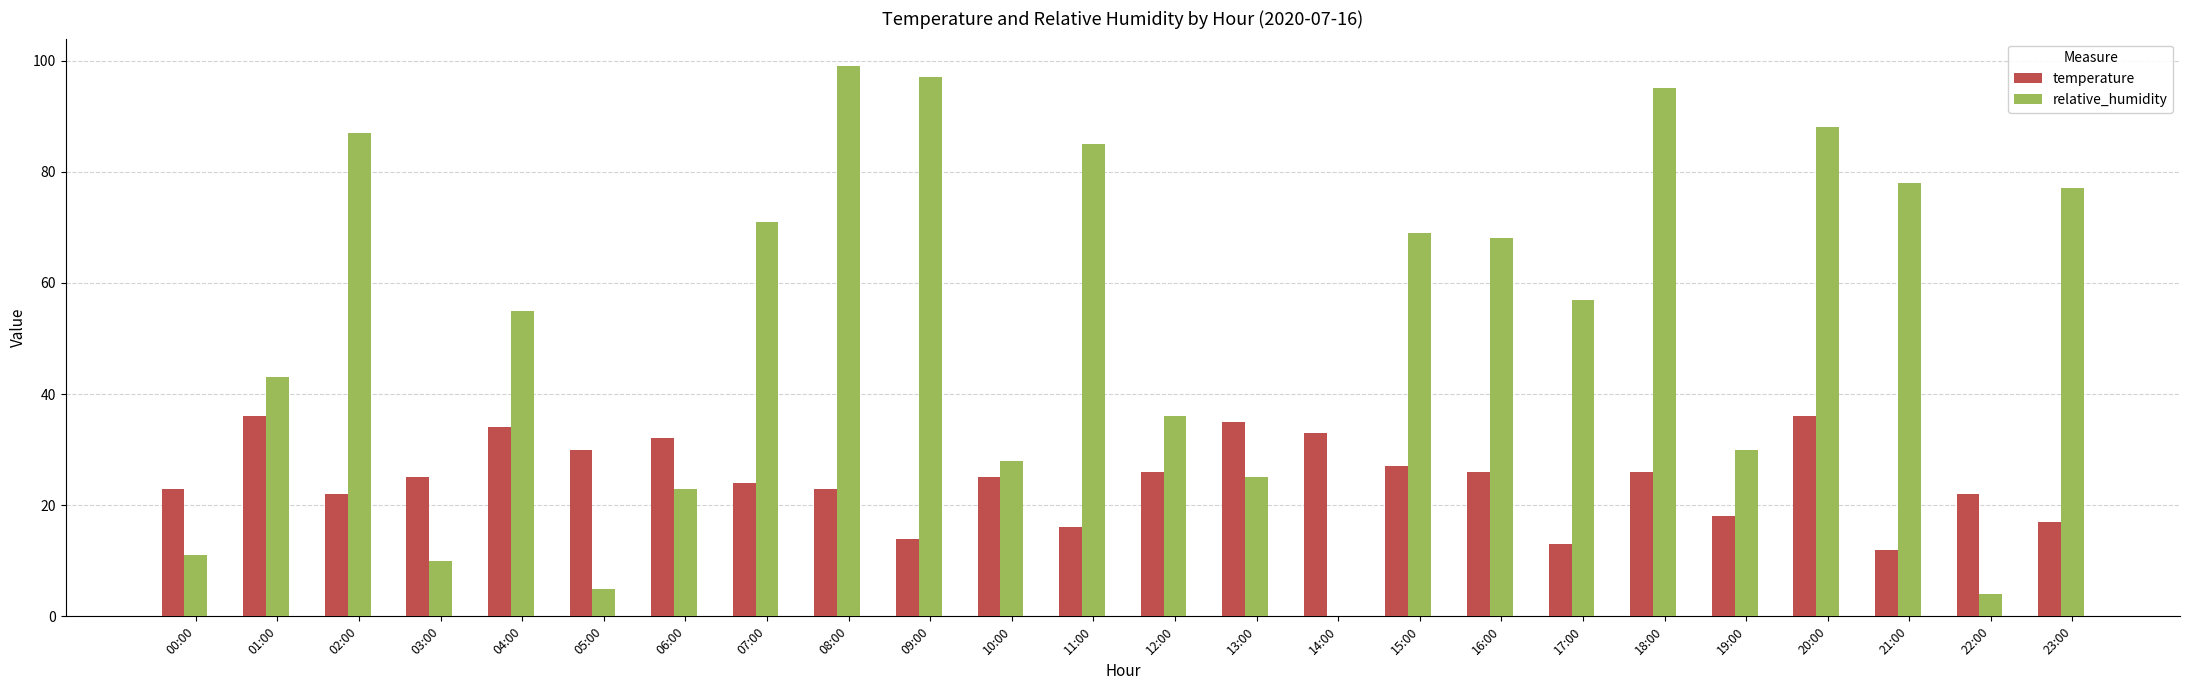

Where does the relative_humidity series first go above 57?

02:00